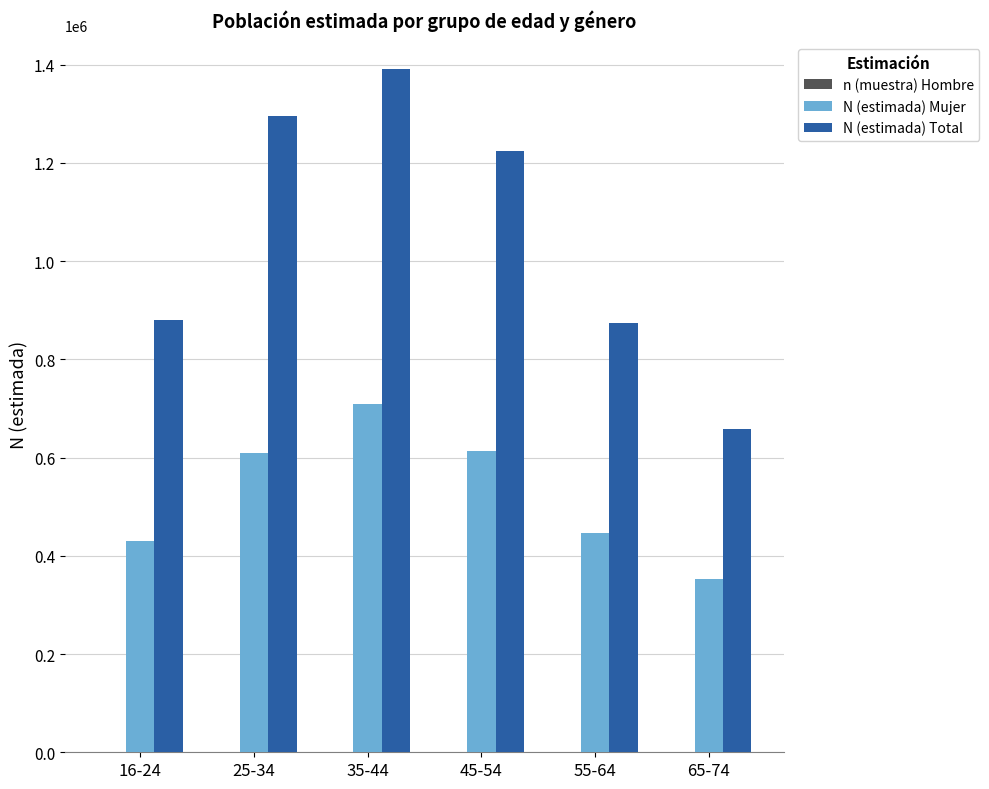

Which category has the highest value across all series?

35-44